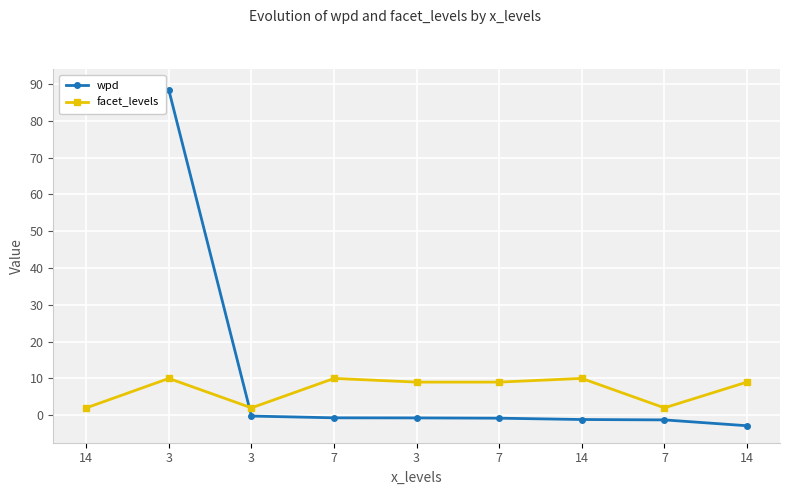

What are all the series names shown in the legend?

wpd, facet_levels